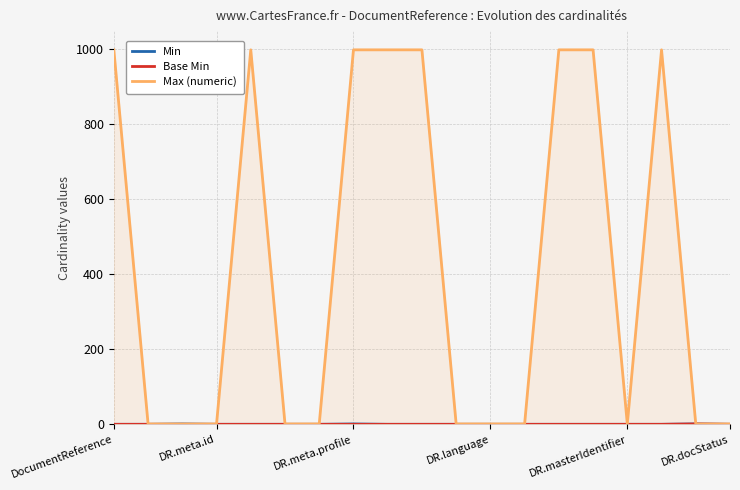

What is the highest value of the Max (numeric) series?

999